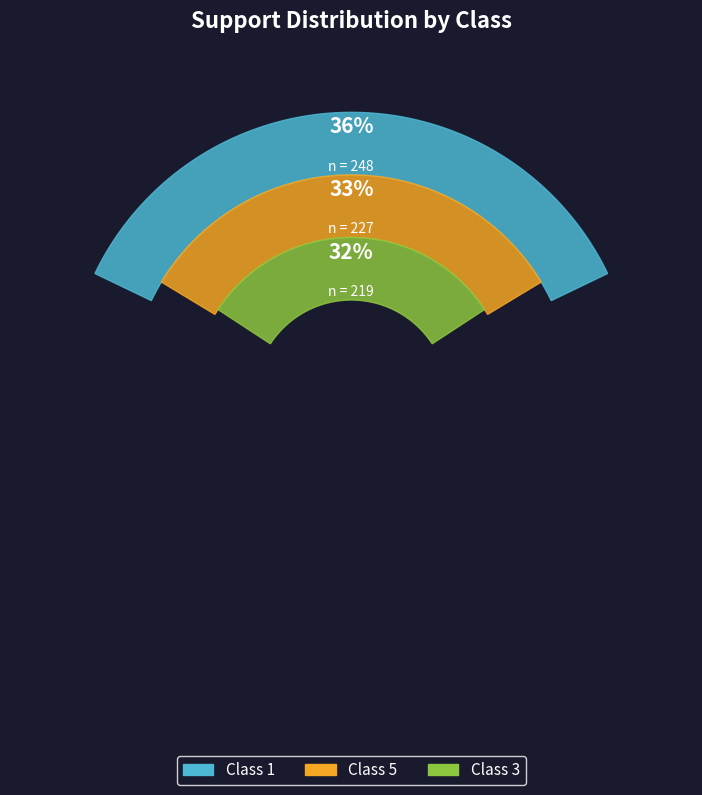

How many segments does this pie chart have?

3